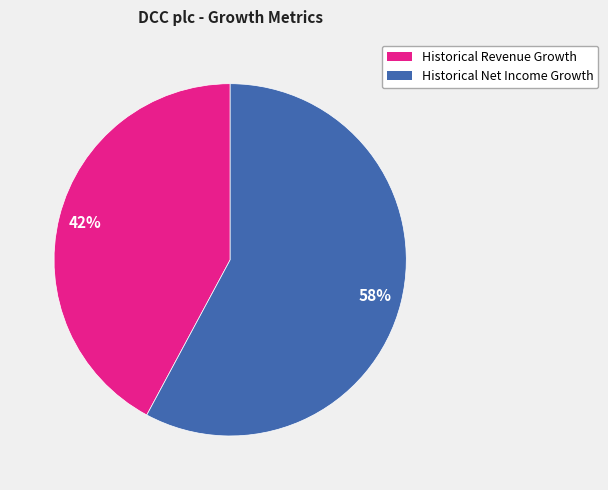

To the nearest percent, what is the average slice percentage?

50%